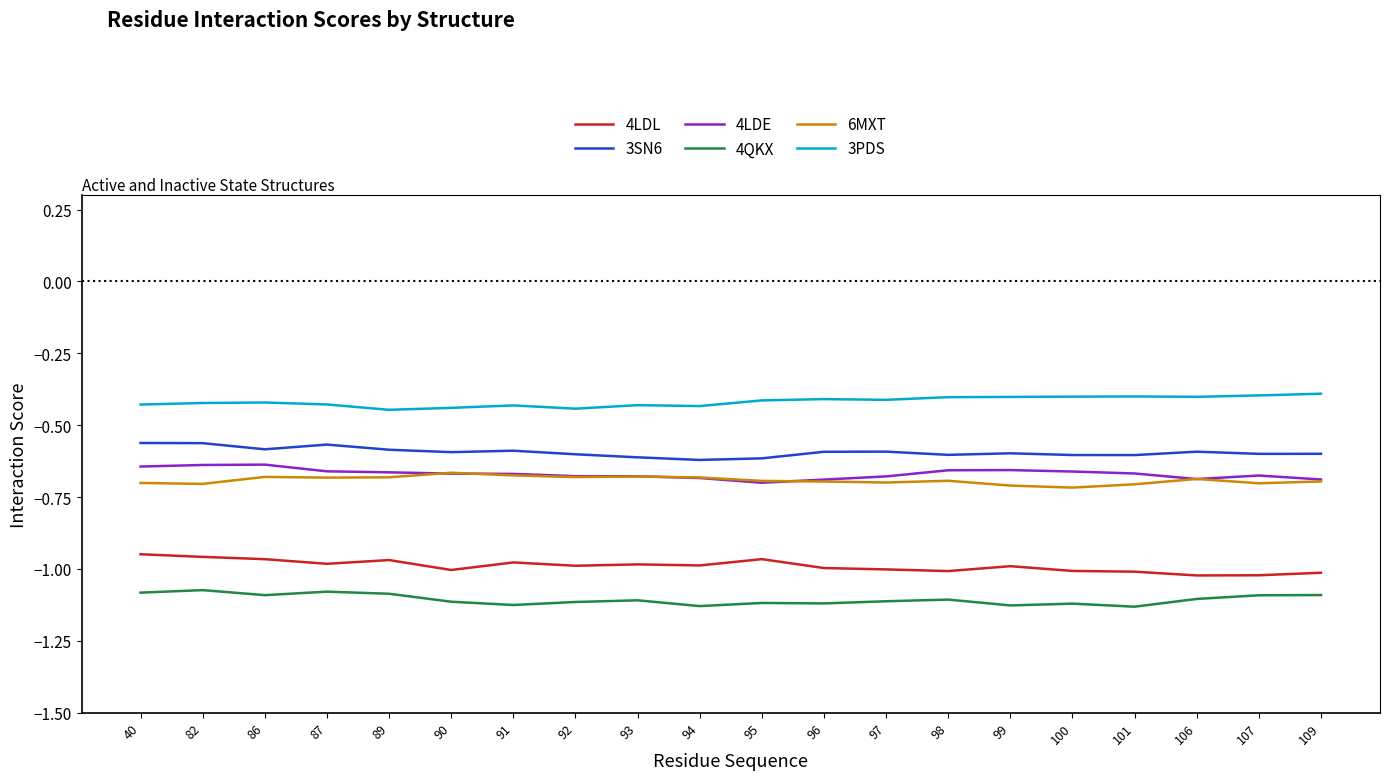

The 4LDE series shows -0.9 at 40. True or false?

False